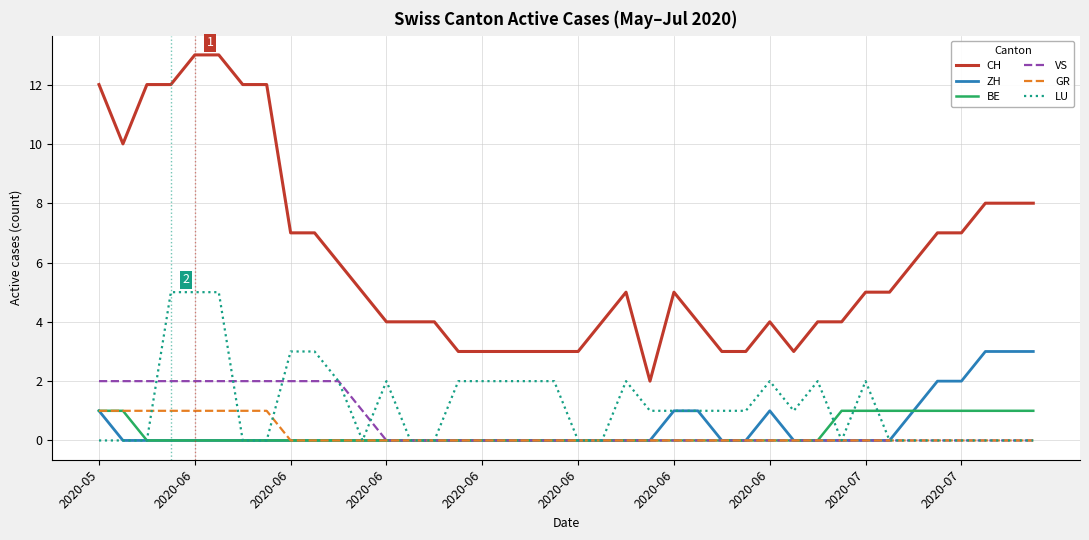

Which series has the largest total across all categories?

CH